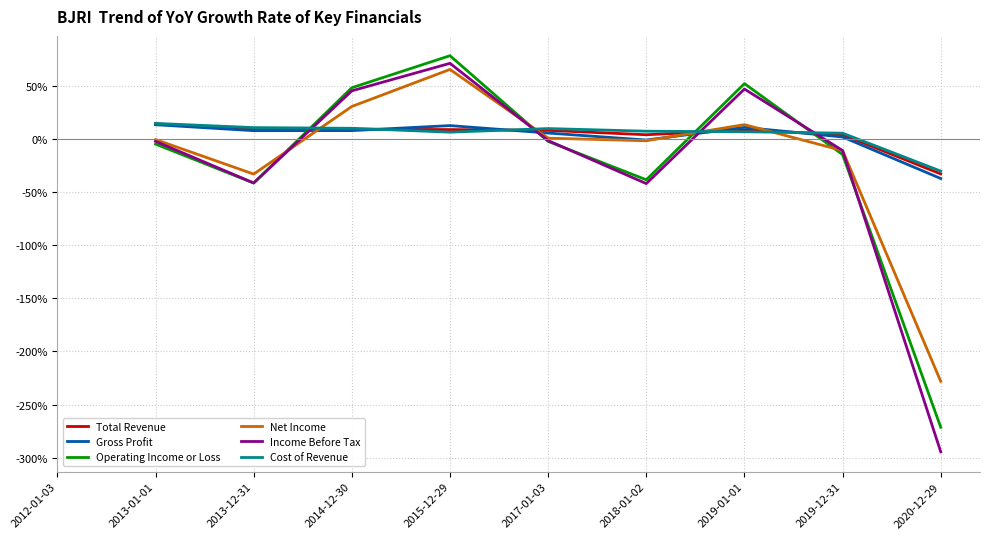

Does the chart display data point markers on the line(s)?

No